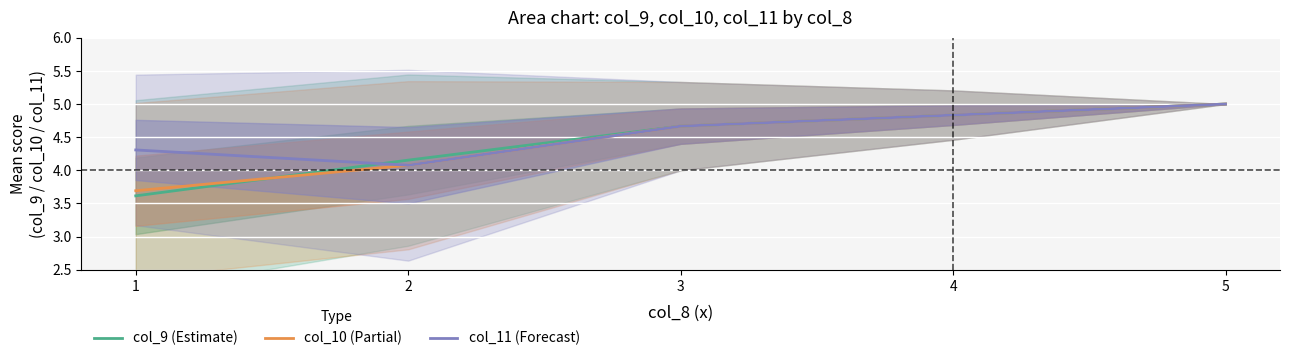

Is this an area chart (filled region under the line)?

No